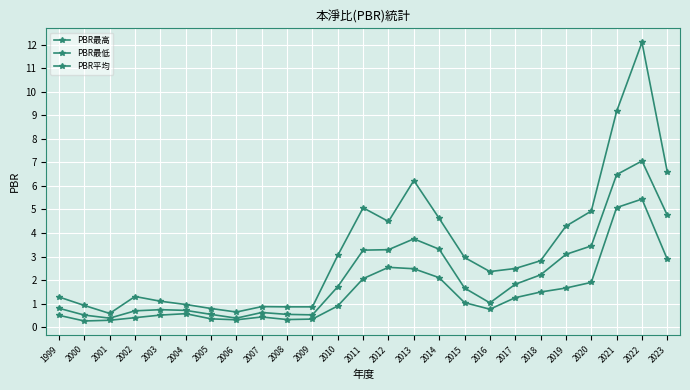

How many interior local peaks does the PBR平均 series have?

4